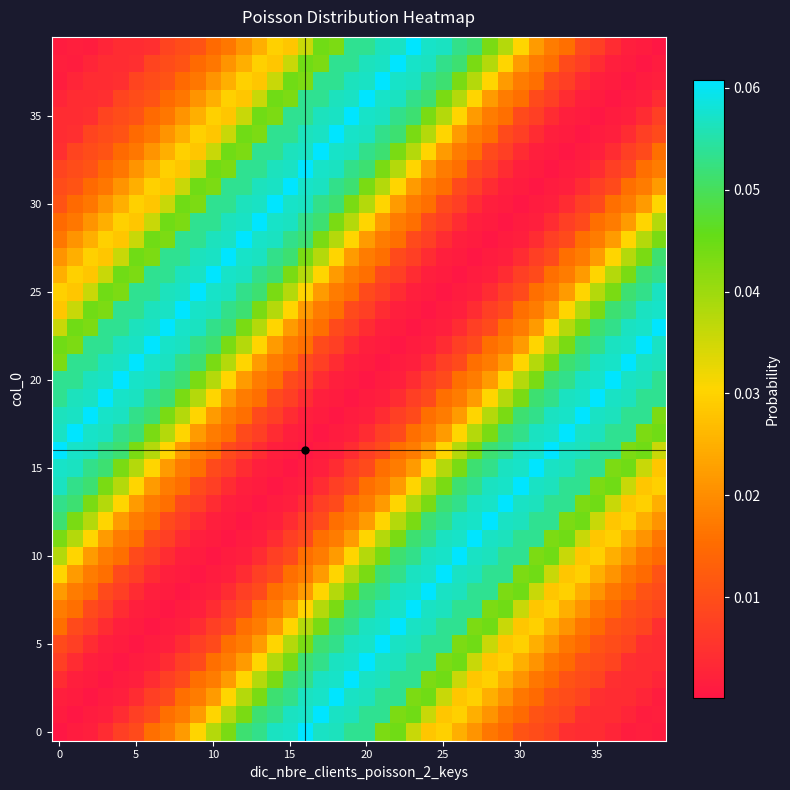

How many data points does each series have?

40